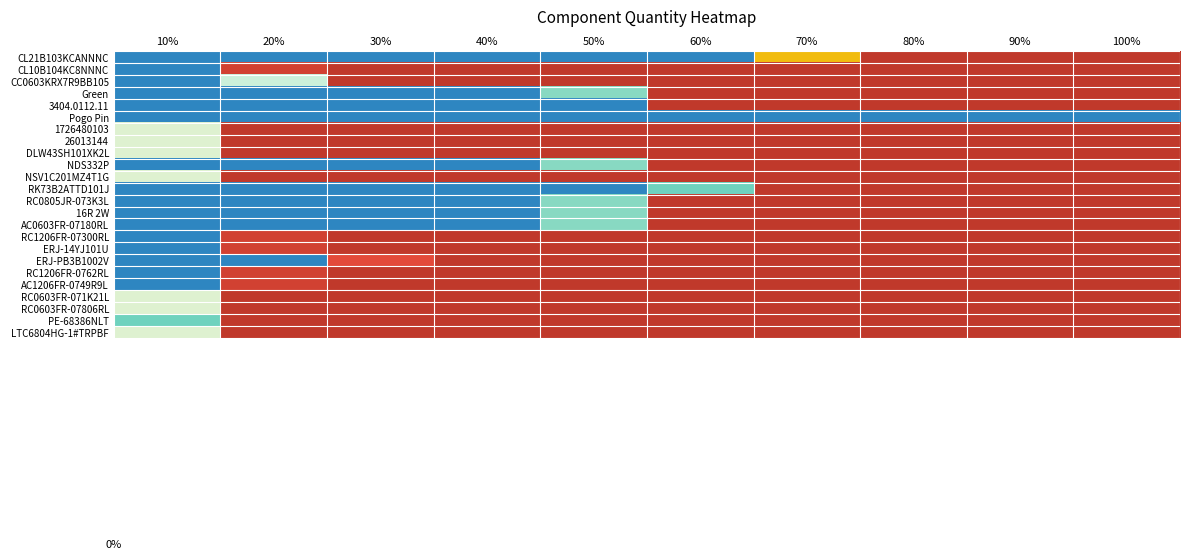

Which label corresponds to the largest value in the chart?

10%